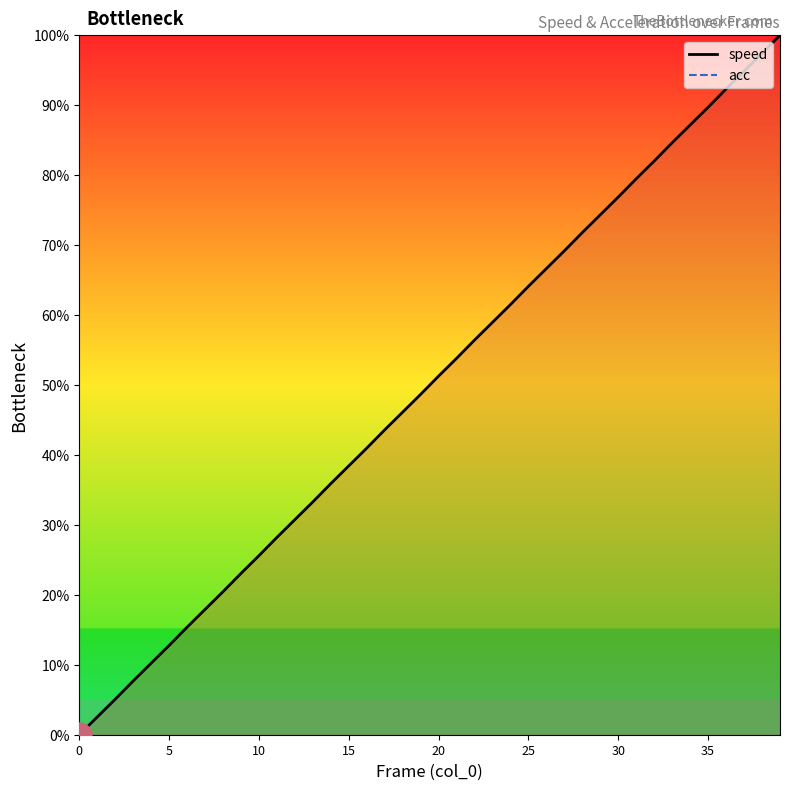

True or false: speed and acc intersect in this chart.

False